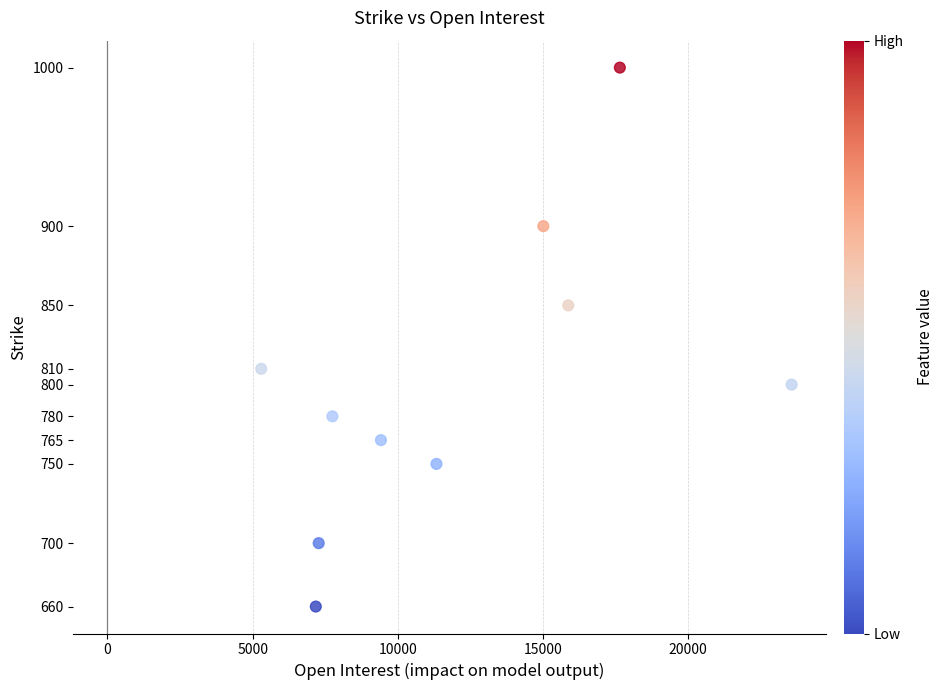

What is the range of X values (max minus min)?

18274